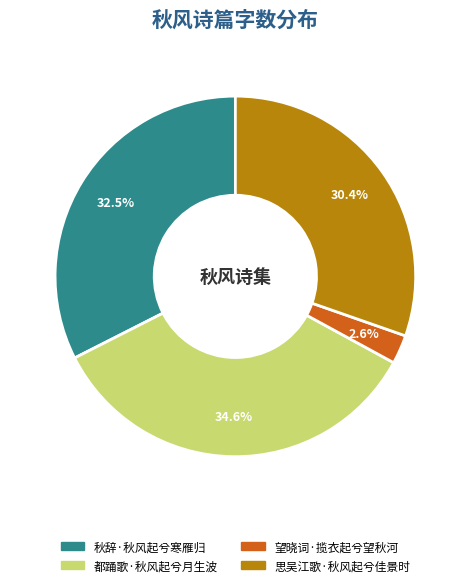

Rank the categories by value from lowest to highest.

望晓词·揽衣起兮望秋河, 思吴江歌·秋风起兮佳景时, 秋辞·秋风起兮寒雁归, 都踊歌·秋风起兮月生波